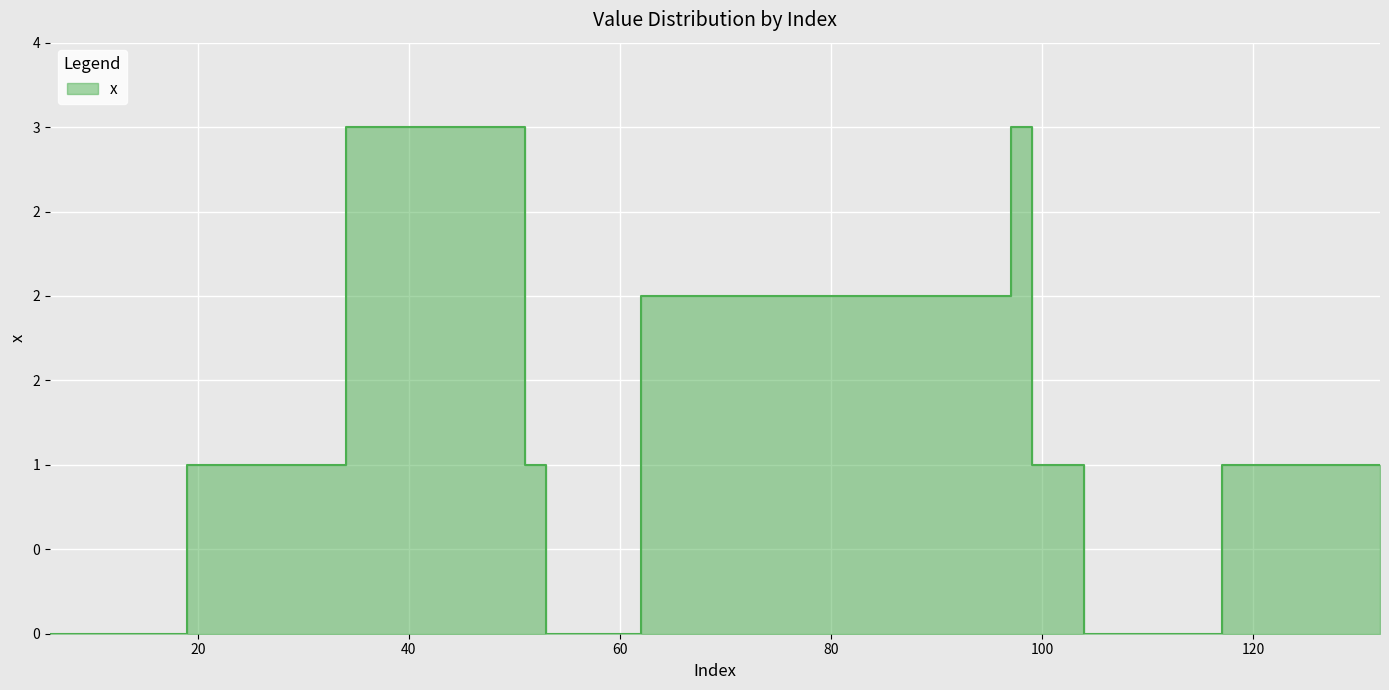

Between 7 and 99, which is larger?

99